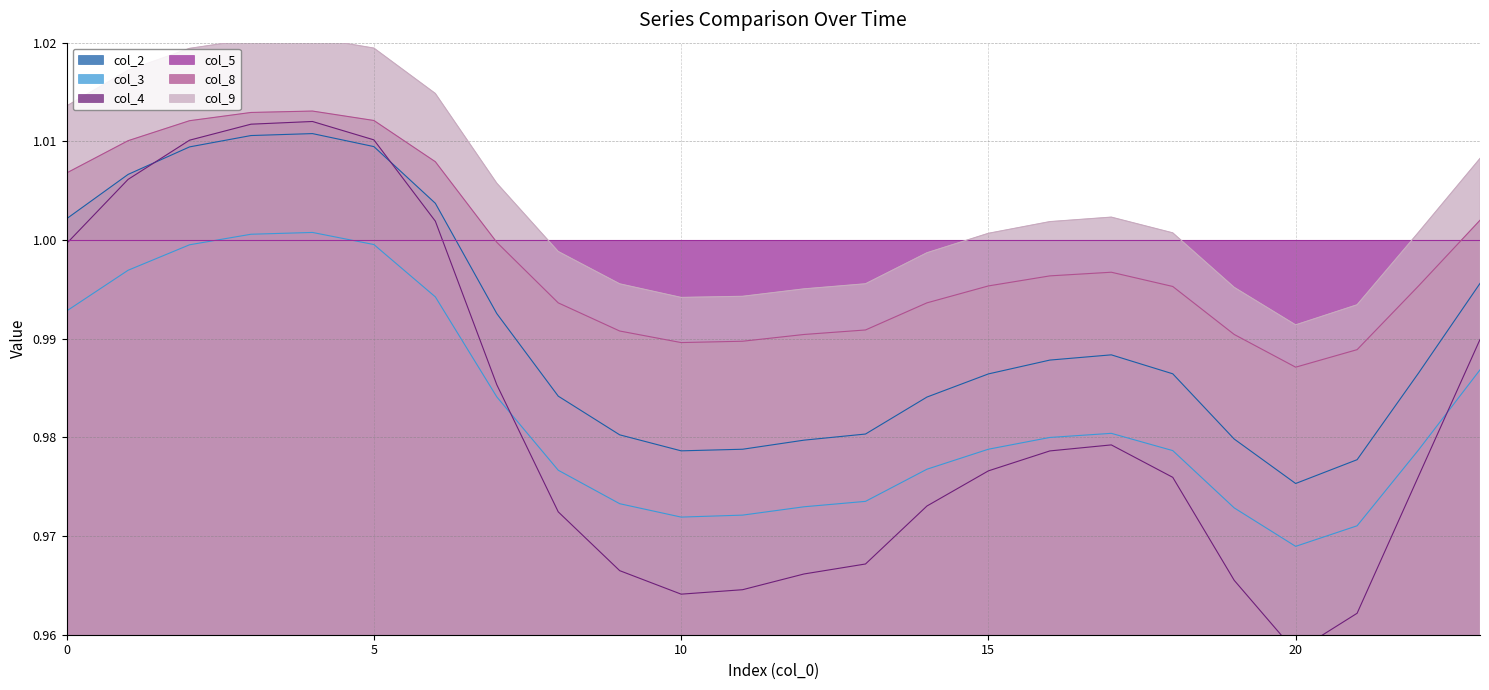

True or false: col_2 and col_9 intersect in this chart.

False